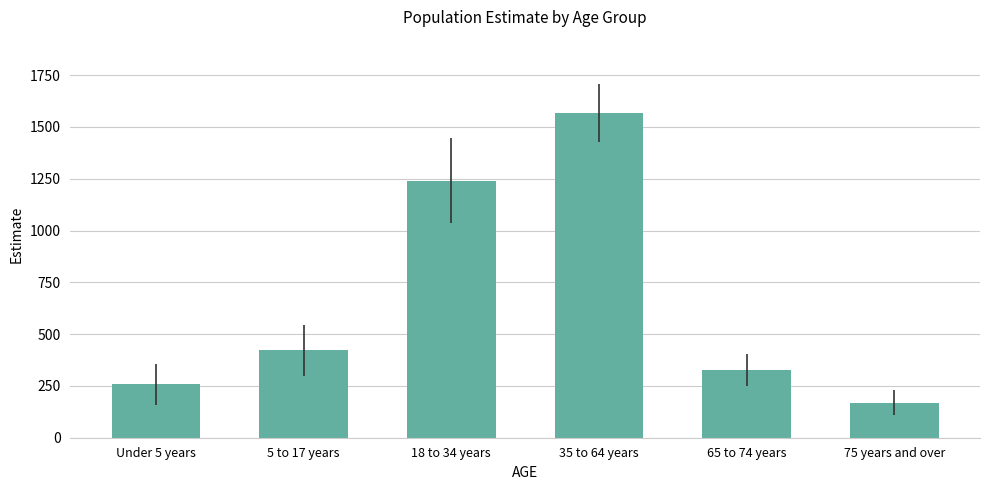

Reading left to right, transcribe all the data shown in this chart.

257	421	1241	1569	329	169